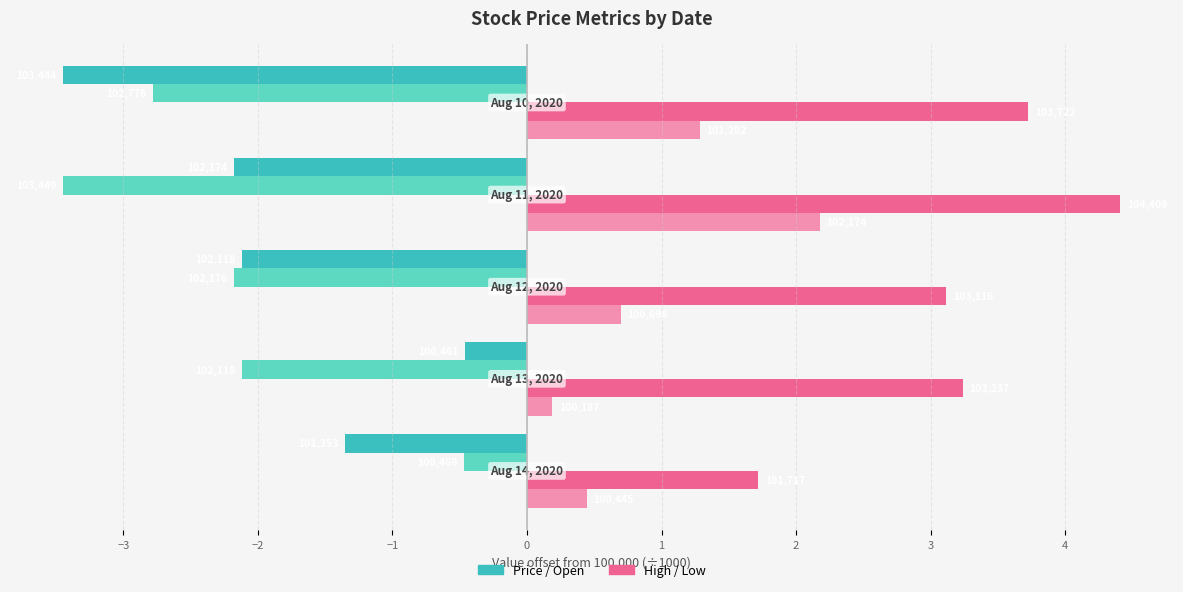

The High series shows 3.1 at −2. True or false?

True